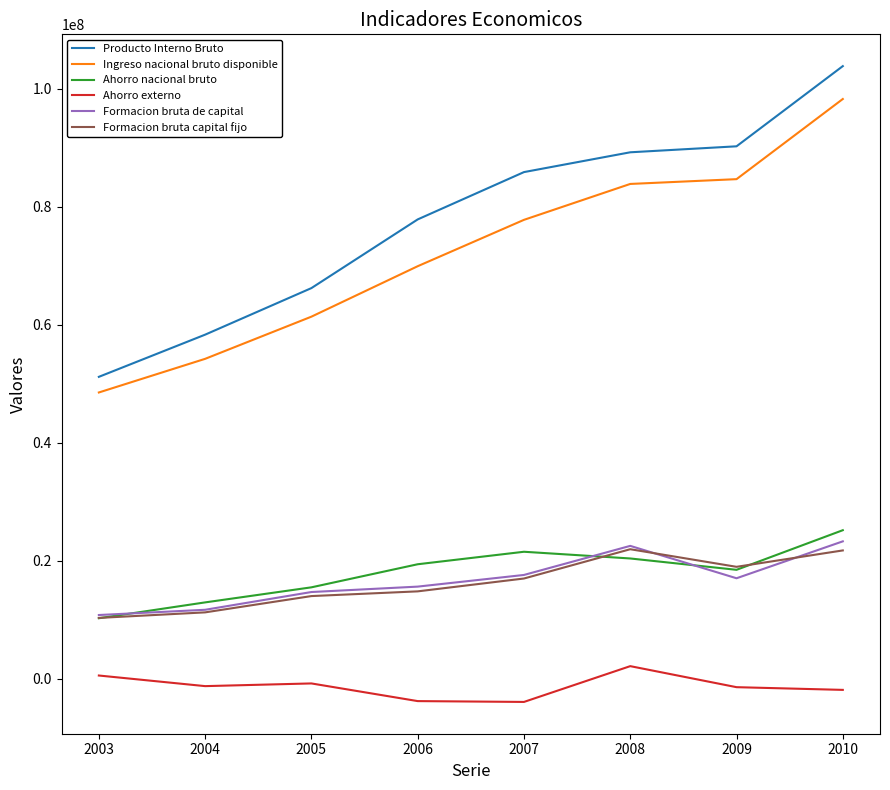

In Ahorro externo, how many points are lower than both neighbors (excluding endpoints)?

2